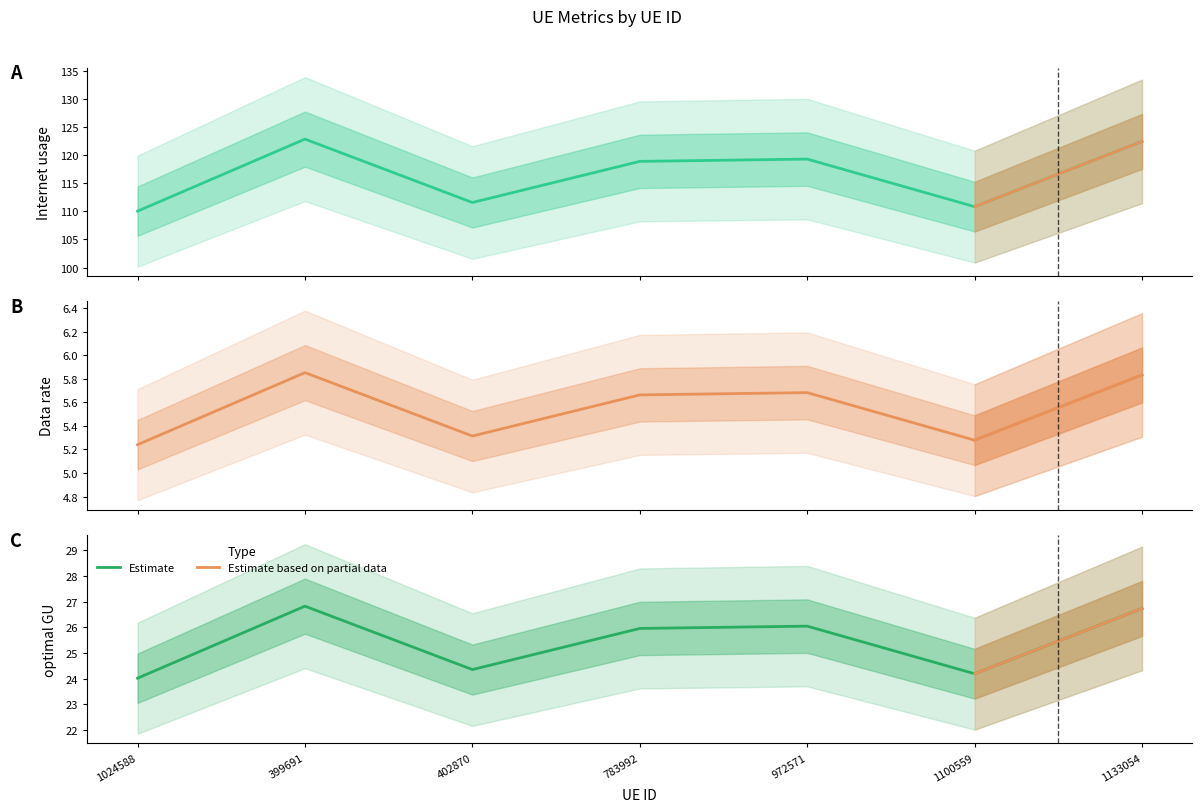

Which series has the largest range (max minus min)?

Internet usage